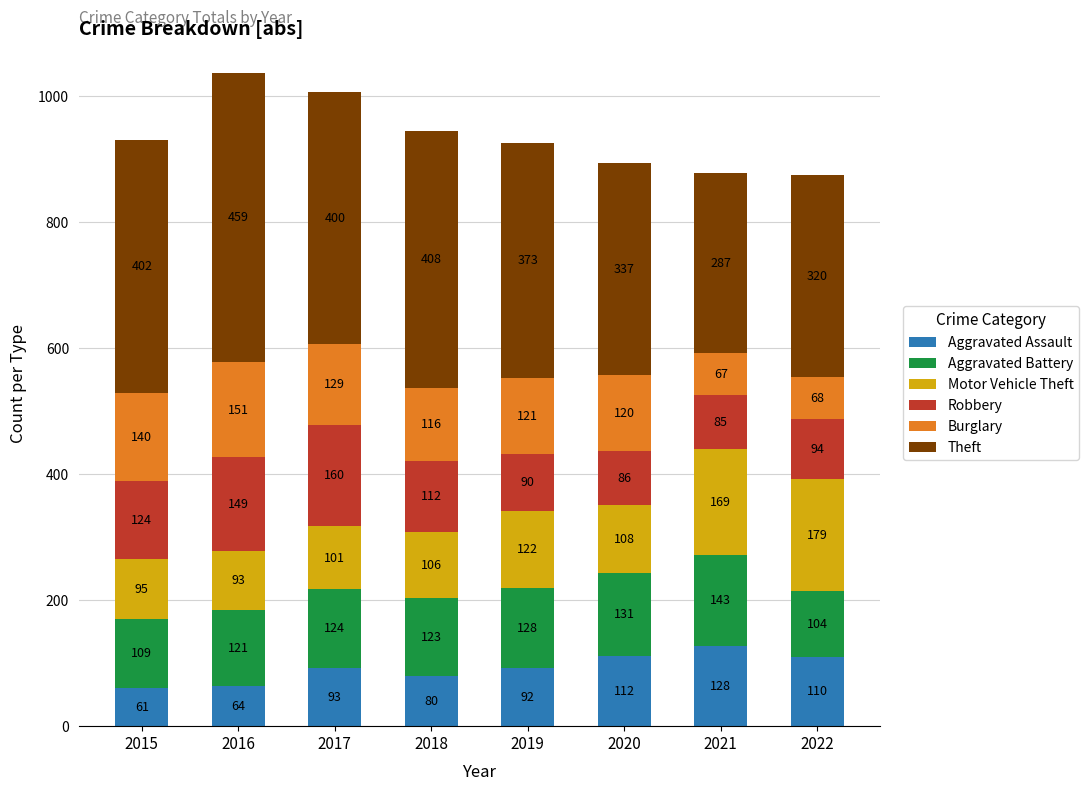

List the labels in order of Aggravated Assault value, smallest first.

2015, 2016, 2018, 2019, 2017, 2022, 2020, 2021